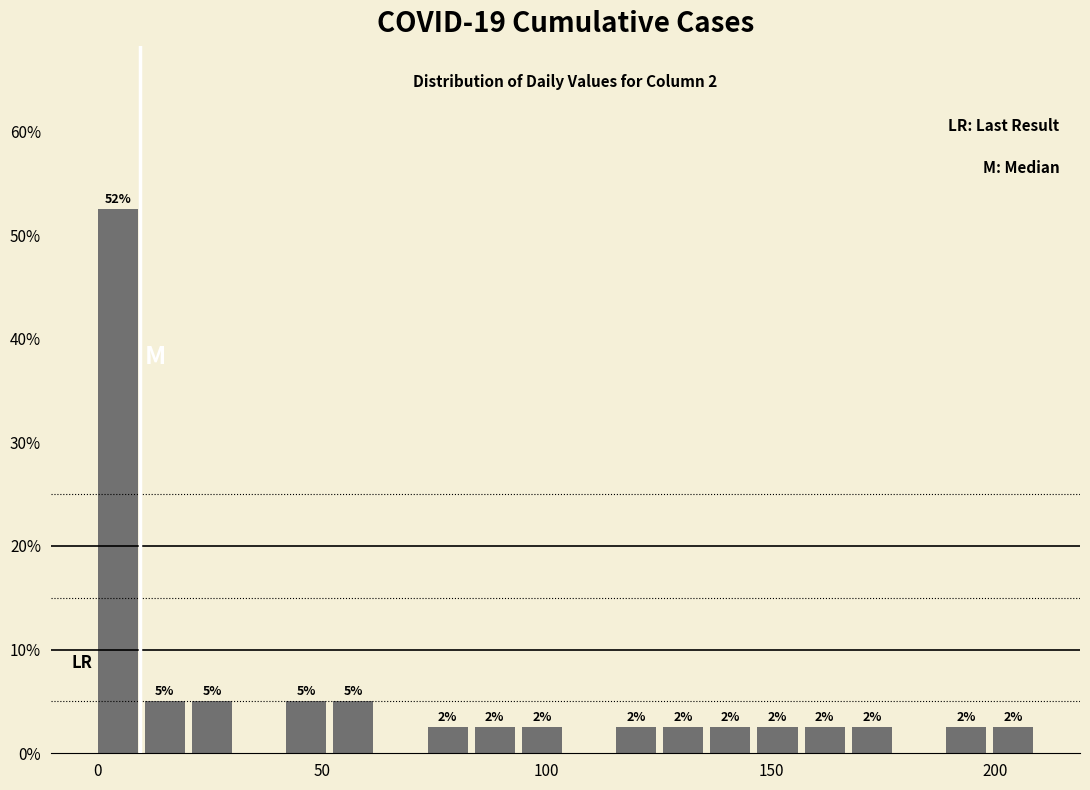

Read against the x-axis, roughly where is the centre of the tallest bar?

5